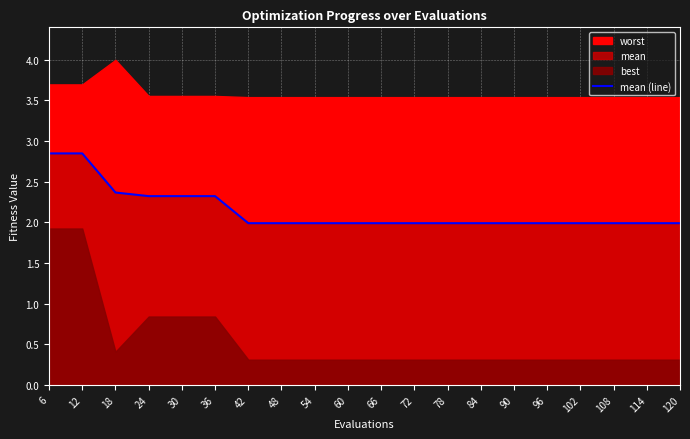

The chart shows a value of 1.2 at 114. True or false?

False